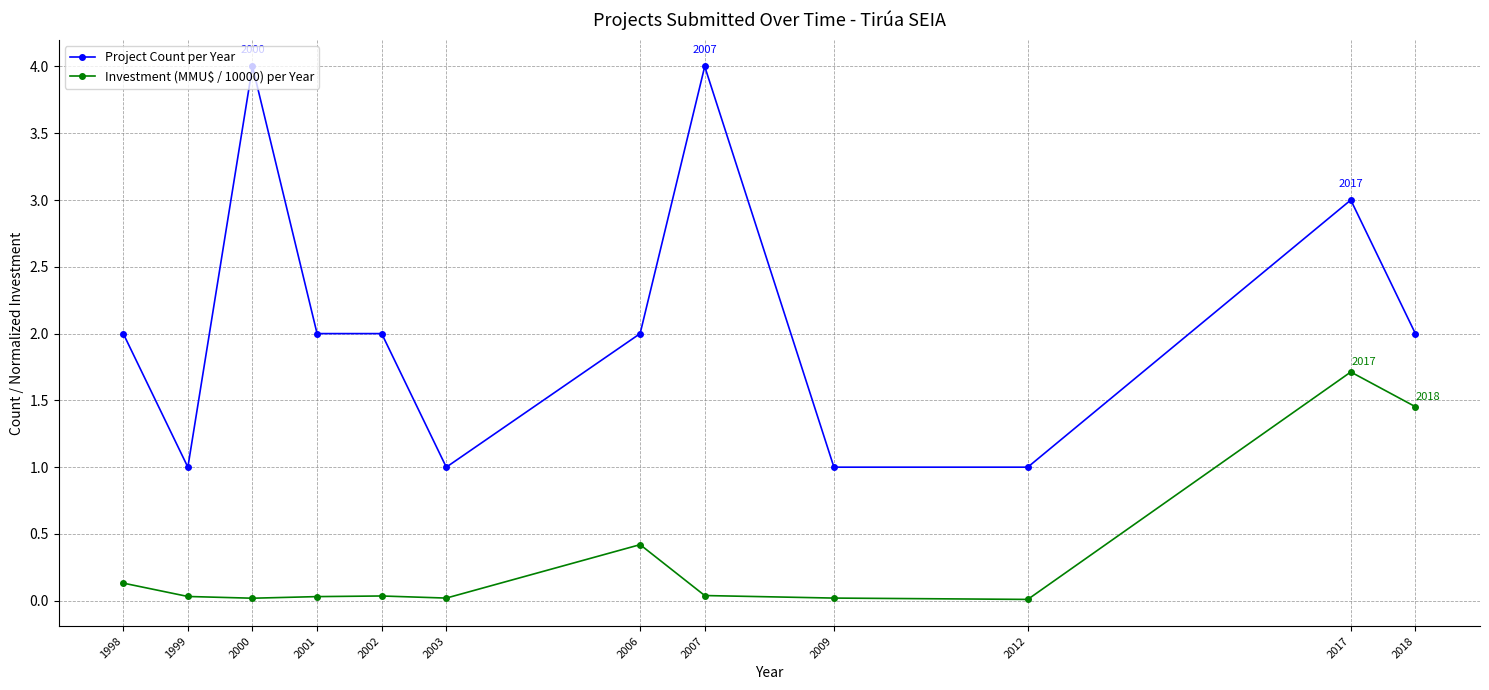

True or false: Project Count per Year and Investment (MMU$ / 10000) per Year cross at least once.

False